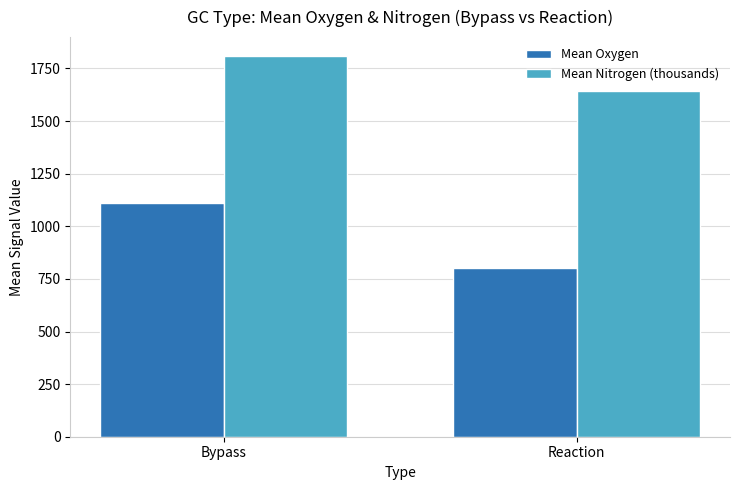

What is the average value of the Mean Nitrogen (thousands) series?

1726.3